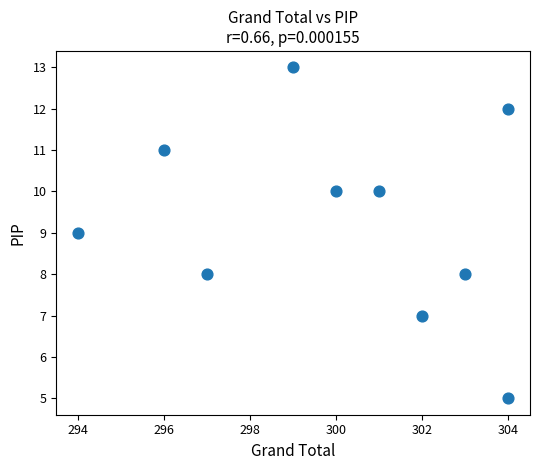

What is the average Y value?

9